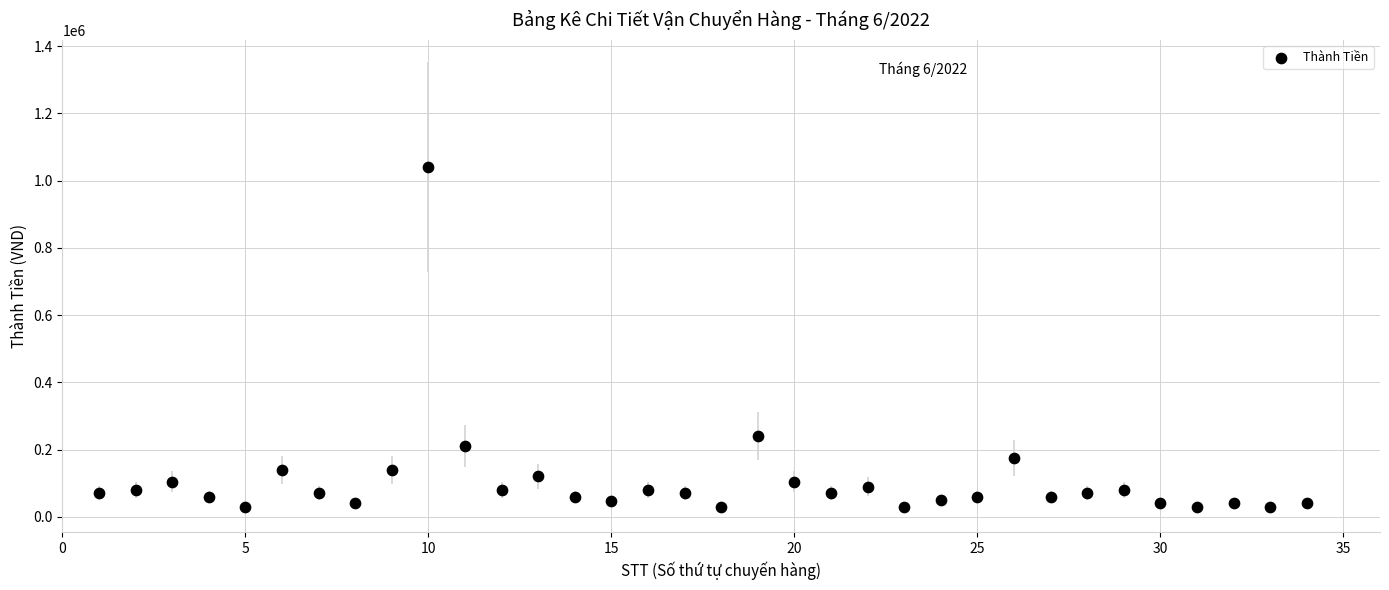

What is the range of Y values (max minus min)?

1010000